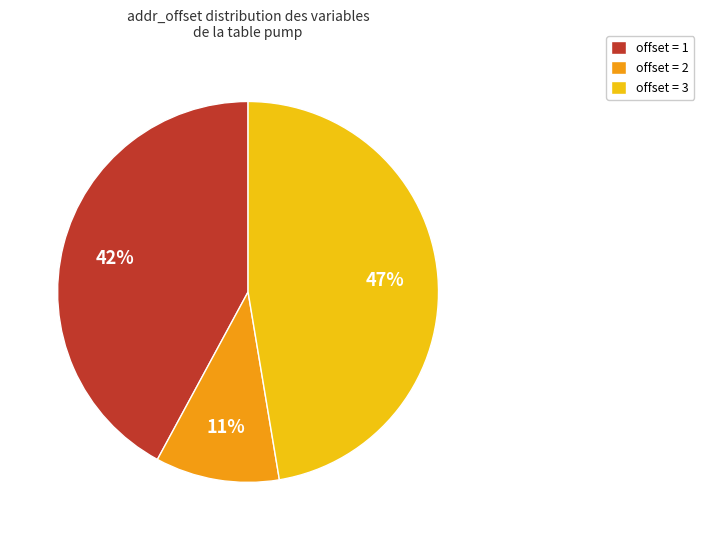

Does any single category account for the majority?

No